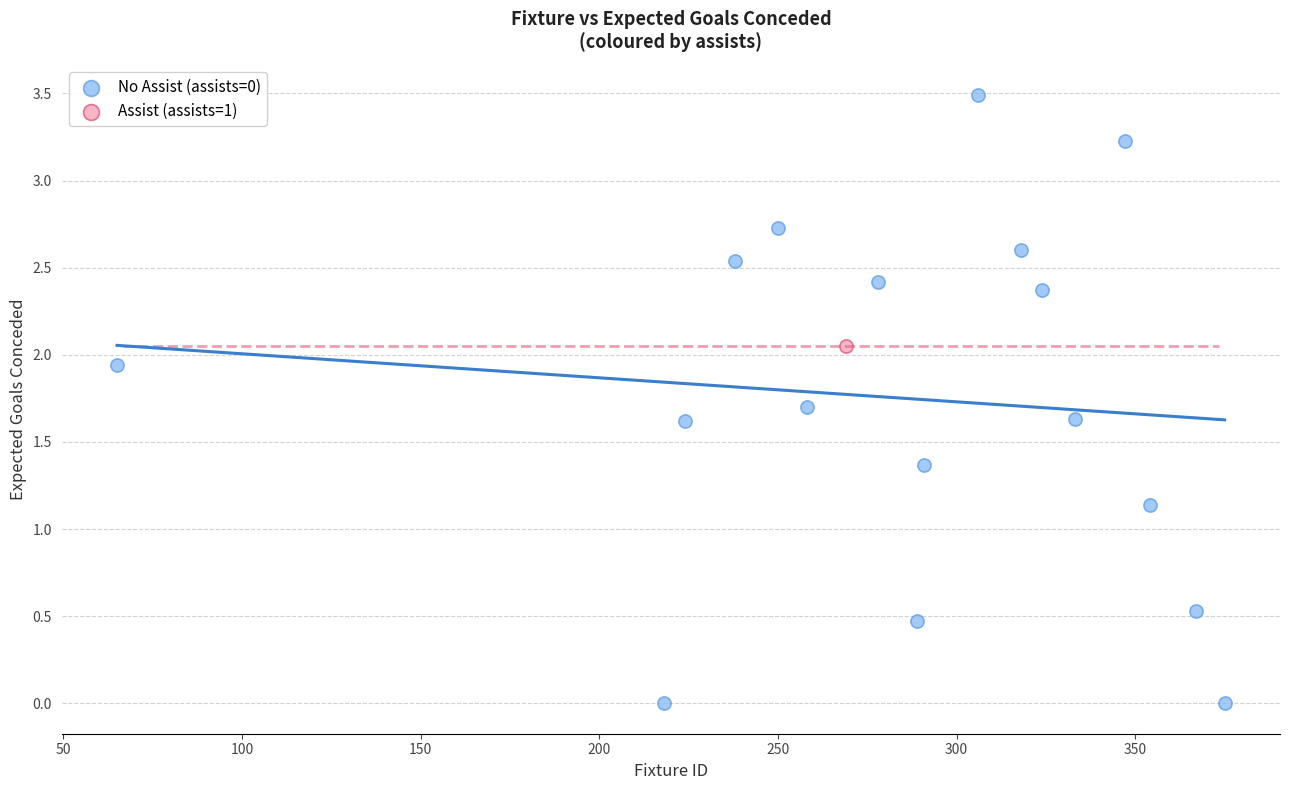

What are all the series names shown in the legend?

No Assist (assists=0), Assist (assists=1)